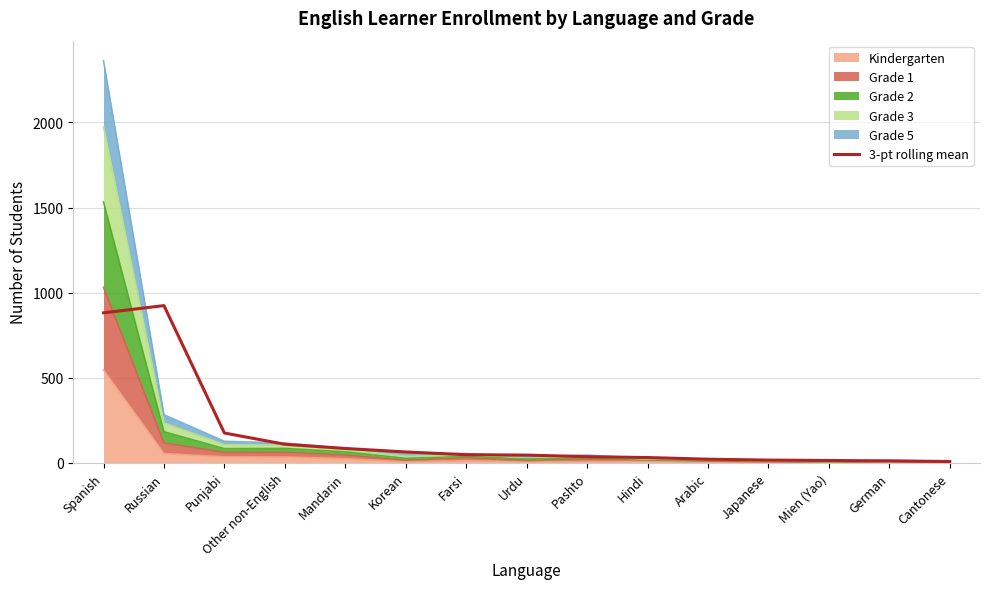

True or false: the data shows 85.0 at Mandarin.

True